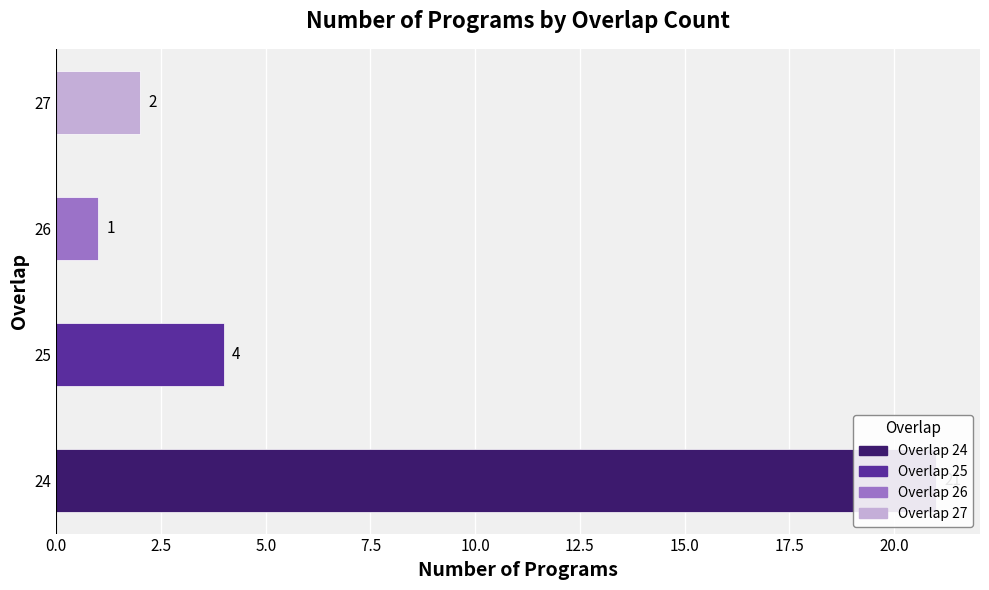

Is it true that the value at 27 is 1?

False